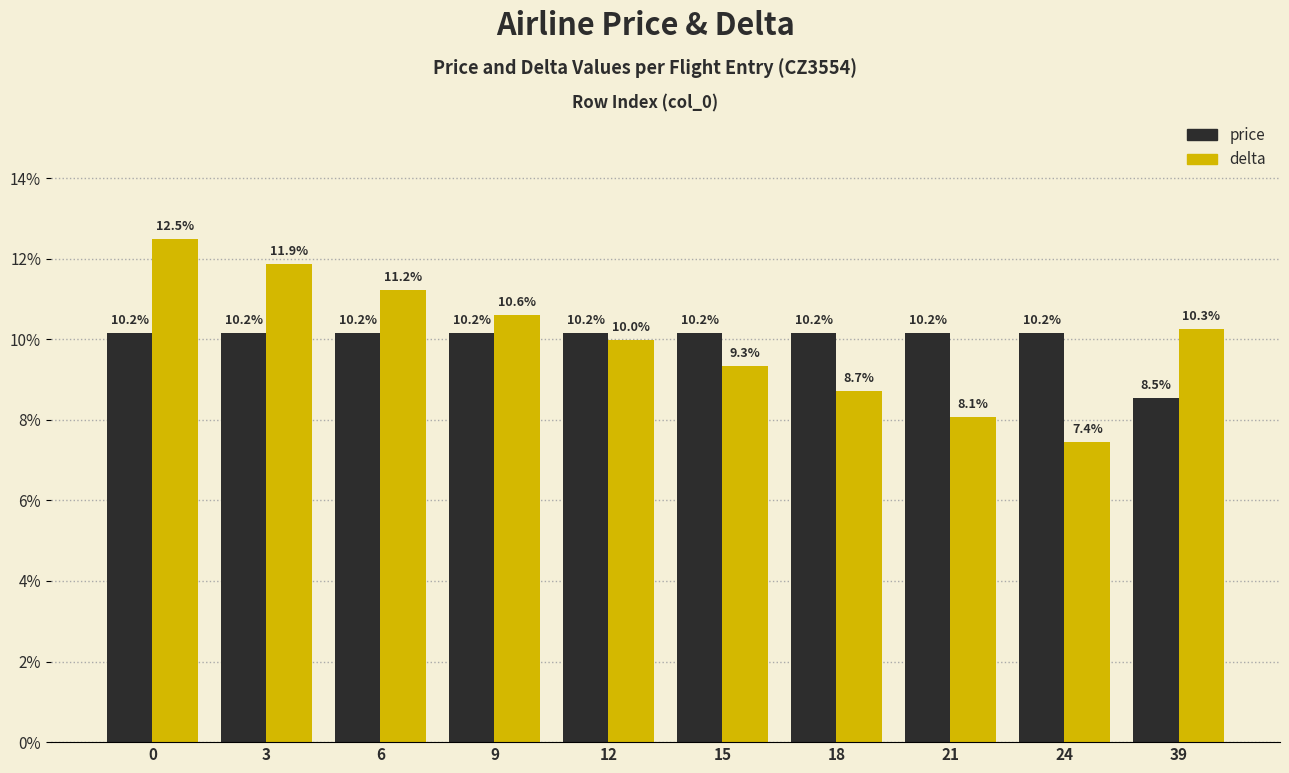

What is the maximum value shown in the chart?

12.5